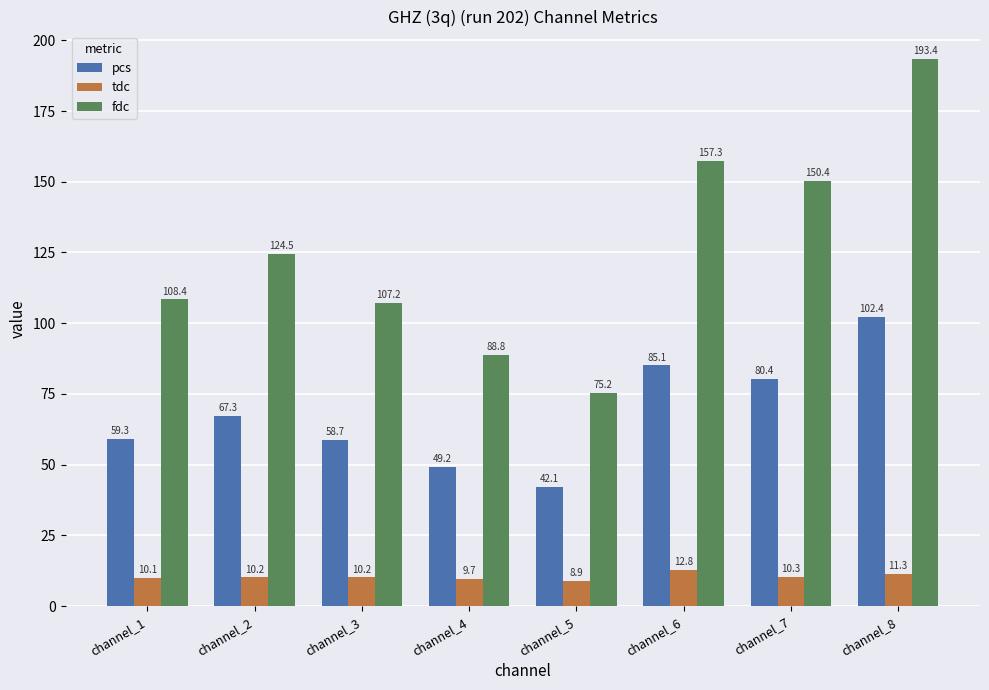

Reading left to right, list all the values displayed in this chart.

pcs: channel_1=59.3	channel_2=67.3	channel_3=58.7	channel_4=49.2	channel_5=42.1	channel_6=85.1	channel_7=80.4	channel_8=102.4
tdc: channel_1=10.1	channel_2=10.2	channel_3=10.2	channel_4=9.7	channel_5=8.9	channel_6=12.8	channel_7=10.3	channel_8=11.3
fdc: channel_1=108.4	channel_2=124.5	channel_3=107.2	channel_4=88.8	channel_5=75.2	channel_6=157.3	channel_7=150.4	channel_8=193.4